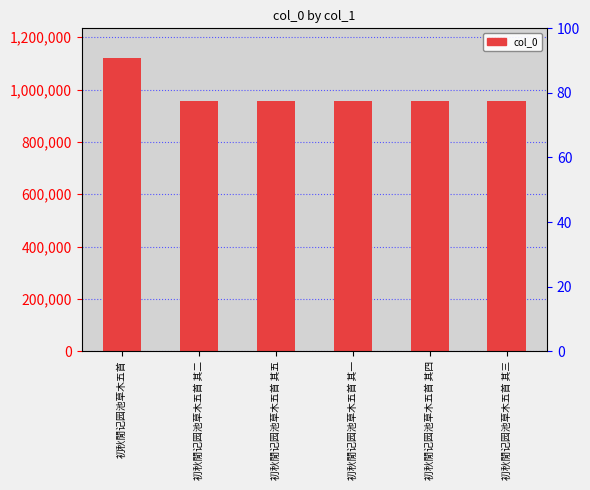

What is the greatest value displayed?

1121845